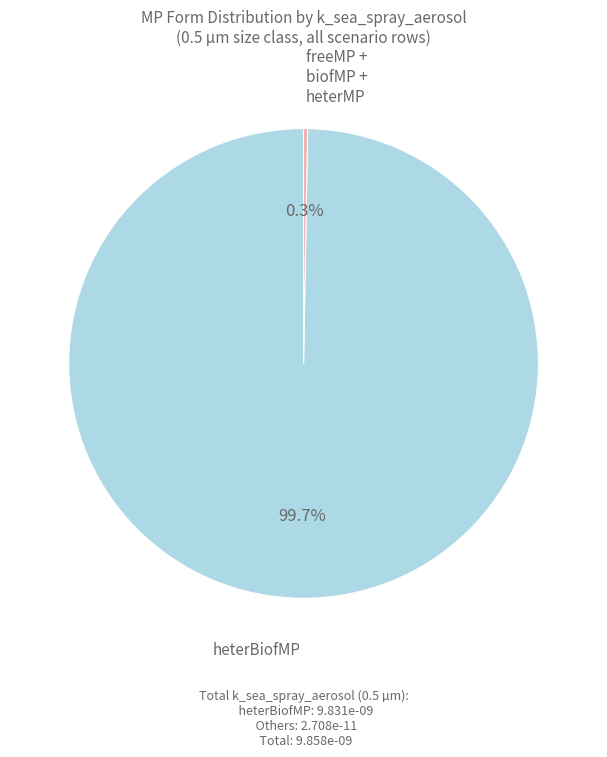

Is there a majority slice in this chart?

Yes